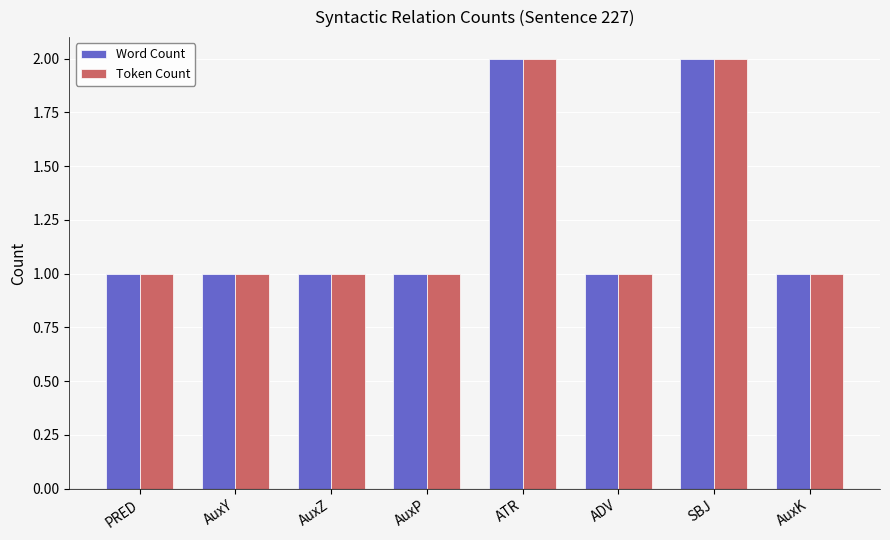

What is the value of the Word Count bar at the 1st from the left?

1